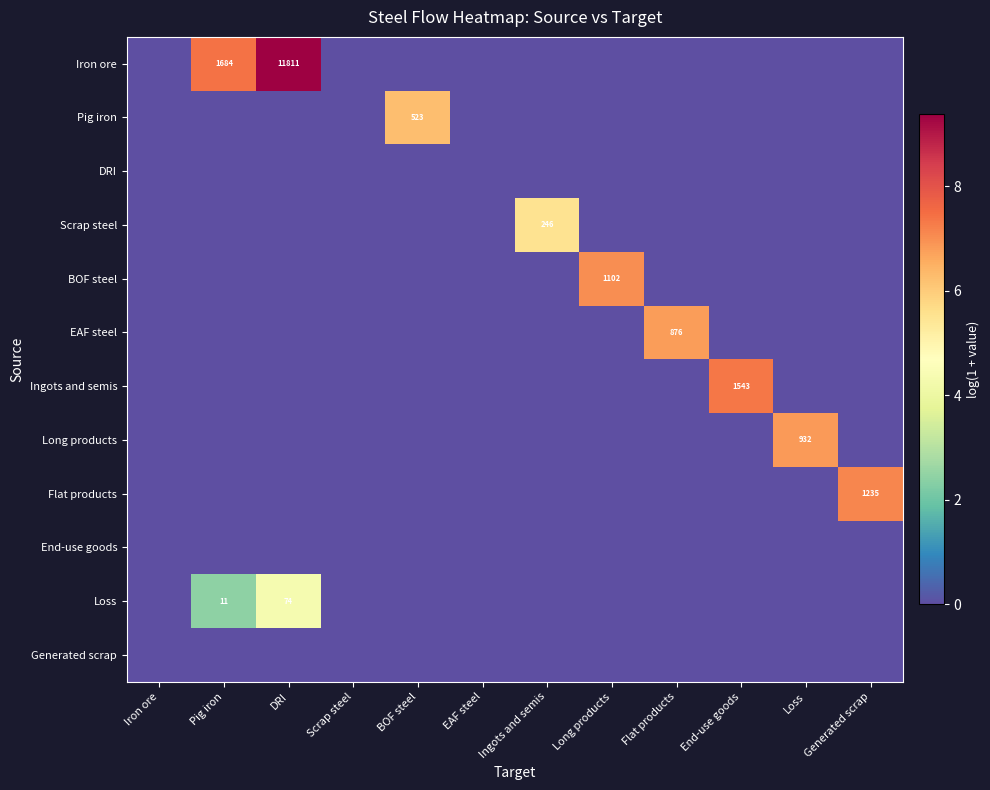

List the series in order of their peak value, highest first.

Iron ore, Ingots and semis, Flat products, BOF steel, Long products, EAF steel, Pig iron, Scrap steel, Loss, DRI, End-use goods, Generated scrap